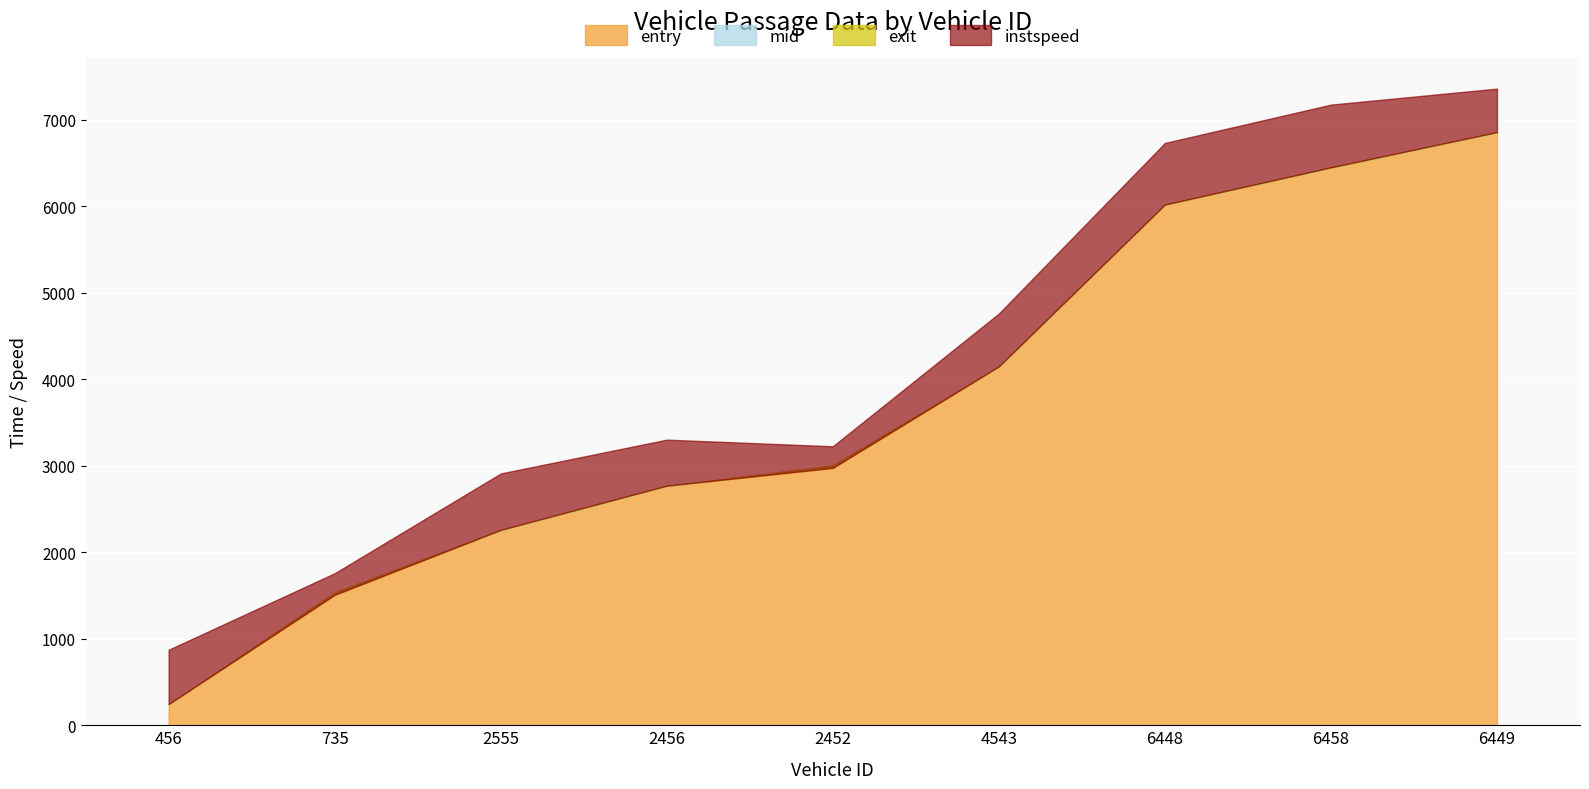

What are all the series names shown in the legend?

entry, mid, exit, instspeed